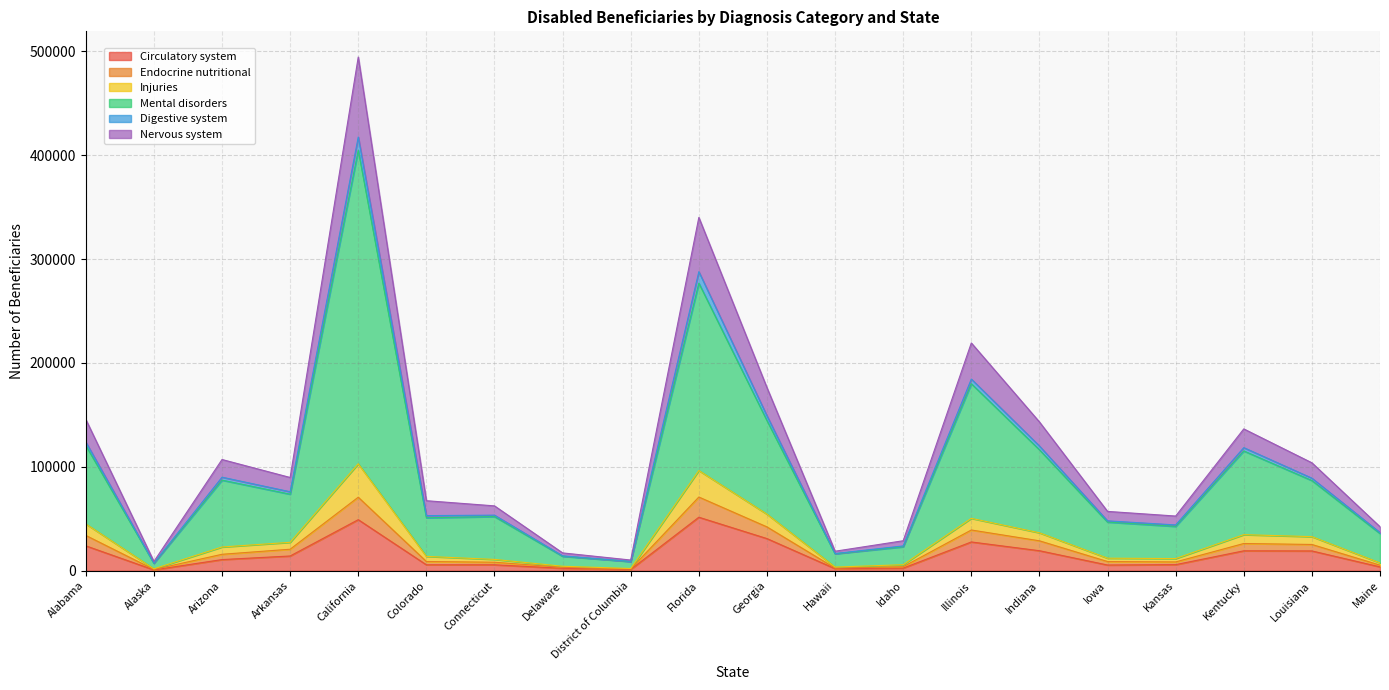

What is the total value across all series at California?

494397